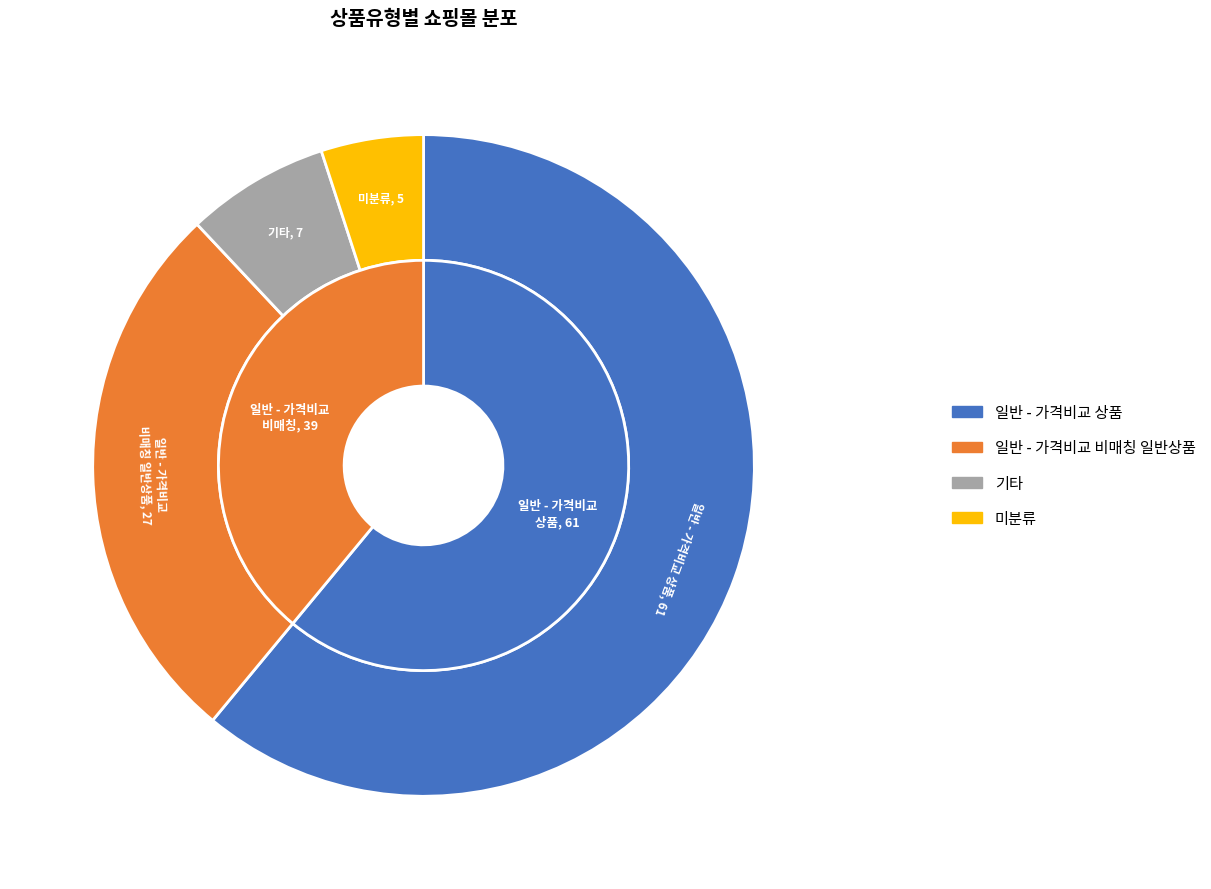

What is the change in value from 일반 - 가격비교 상품 to 일반 - 가격비교 비매칭 일반상품?

-22